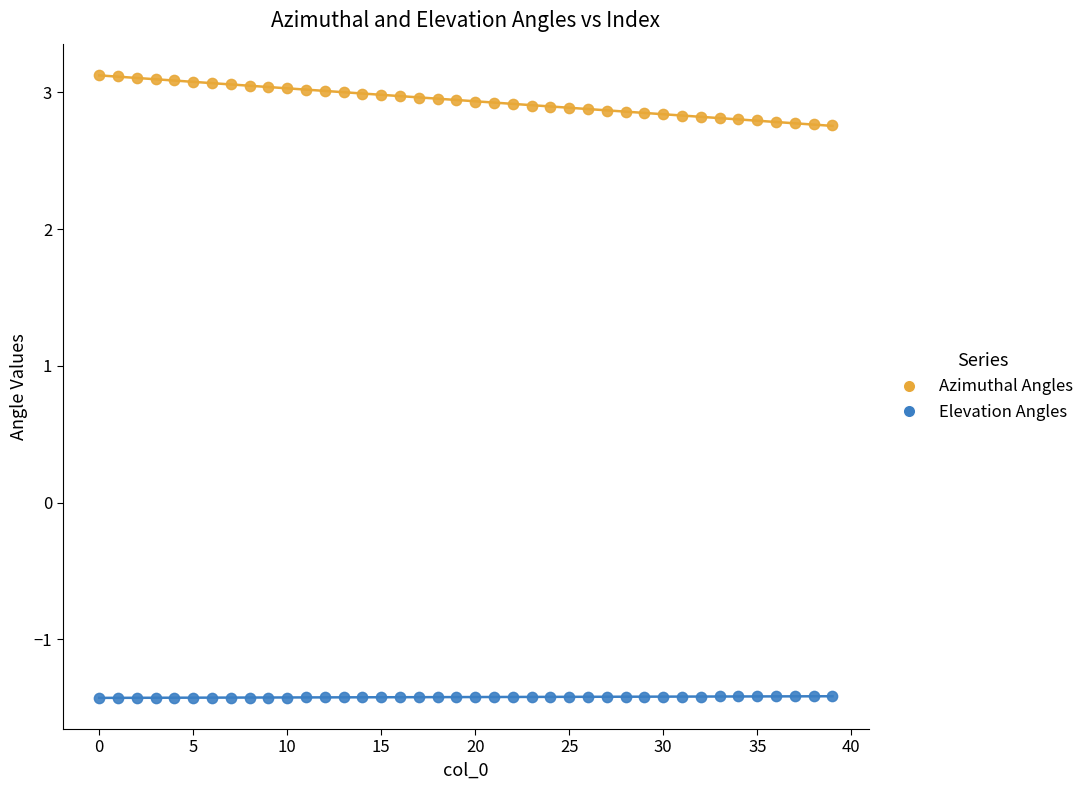

What are all the series names shown in the legend?

Azimuthal Angles, Elevation Angles